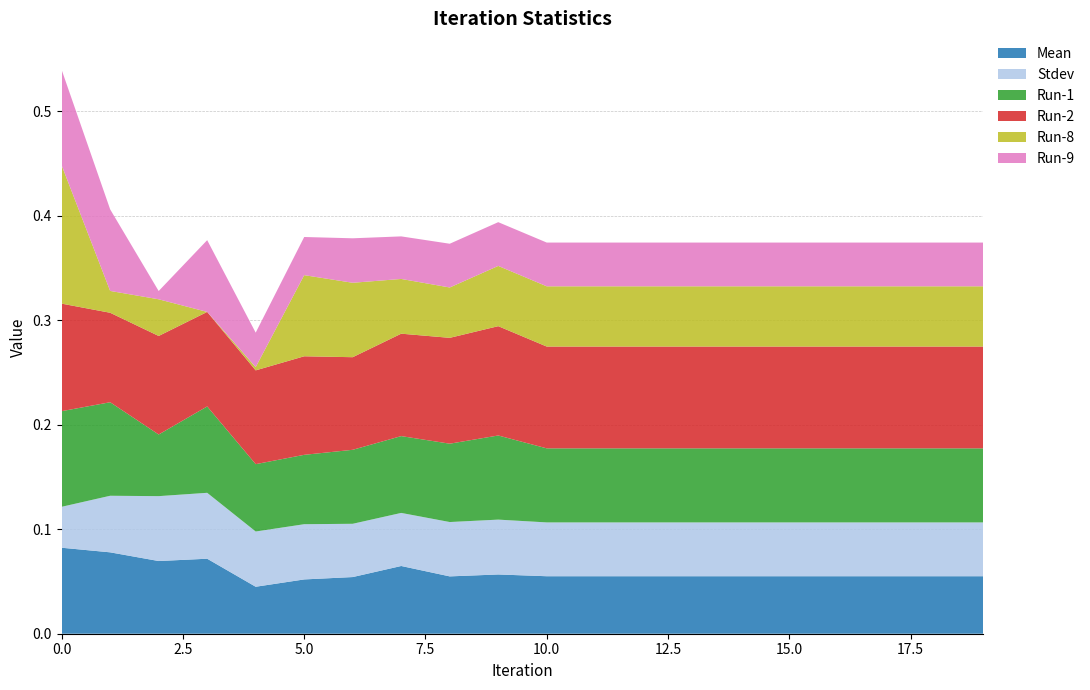

Reading left to right, what are all the values shown in this chart?

Mean: 0.1	0.1	0.1	0.1	0.0	0.1	0.1	0.1	0.1	0.1	0.1	0.1	0.1	0.1	0.1	0.1	0.1	0.1	0.1	0.1
Stdev: 0.0	0.1	0.1	0.1	0.1	0.1	0.1	0.1	0.1	0.1	0.1	0.1	0.1	0.1	0.1	0.1	0.1	0.1	0.1	0.1
Run-1: 0.1	0.1	0.1	0.1	0.1	0.1	0.1	0.1	0.1	0.1	0.1	0.1	0.1	0.1	0.1	0.1	0.1	0.1	0.1	0.1
Run-2: 0.1	0.1	0.1	0.1	0.1	0.1	0.1	0.1	0.1	0.1	0.1	0.1	0.1	0.1	0.1	0.1	0.1	0.1	0.1	0.1
Run-8: 0.1	0.0	0.0	0.0	0.0	0.1	0.1	0.1	0.0	0.1	0.1	0.1	0.1	0.1	0.1	0.1	0.1	0.1	0.1	0.1
Run-9: 0.1	0.1	0.0	0.1	0.0	0.0	0.0	0.0	0.0	0.0	0.0	0.0	0.0	0.0	0.0	0.0	0.0	0.0	0.0	0.0